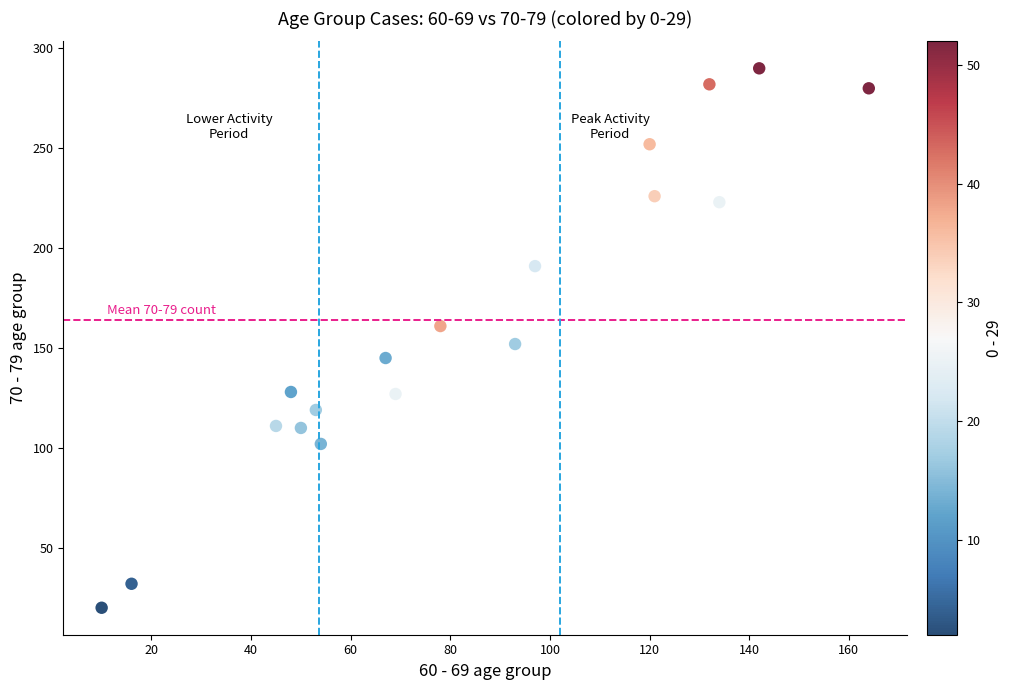

What Y value in the scatter plot is closest to 155?

152